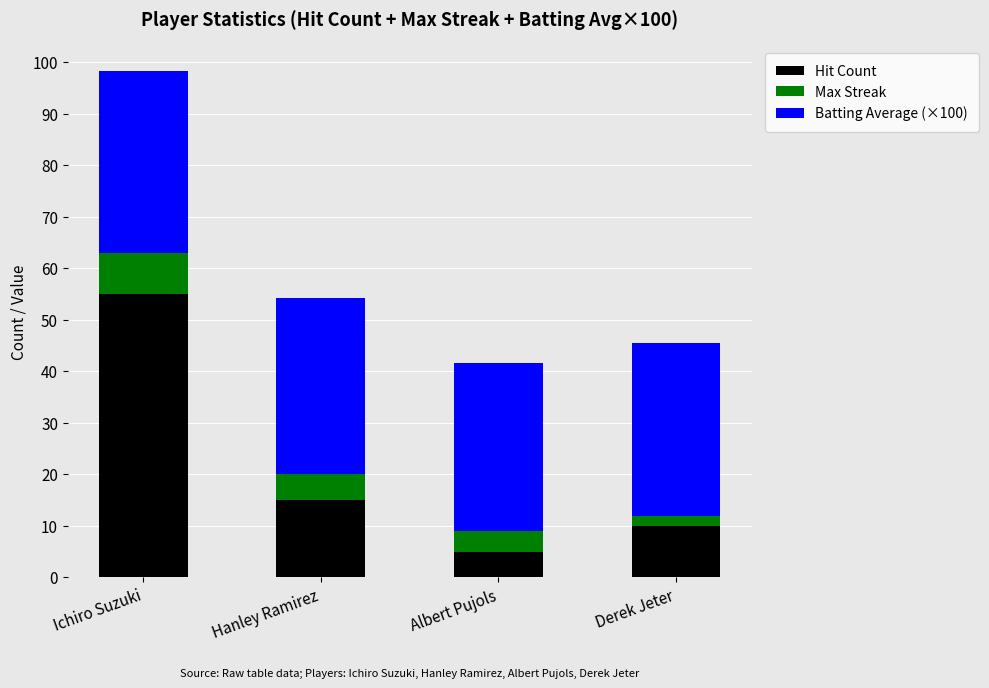

How many Hit Count values are between 10 and 55?

3